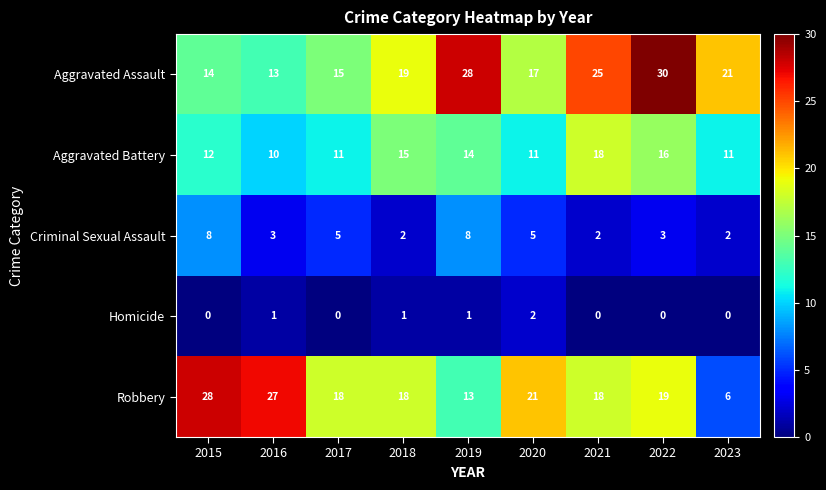

At which category is the sum across all series the highest?

2022